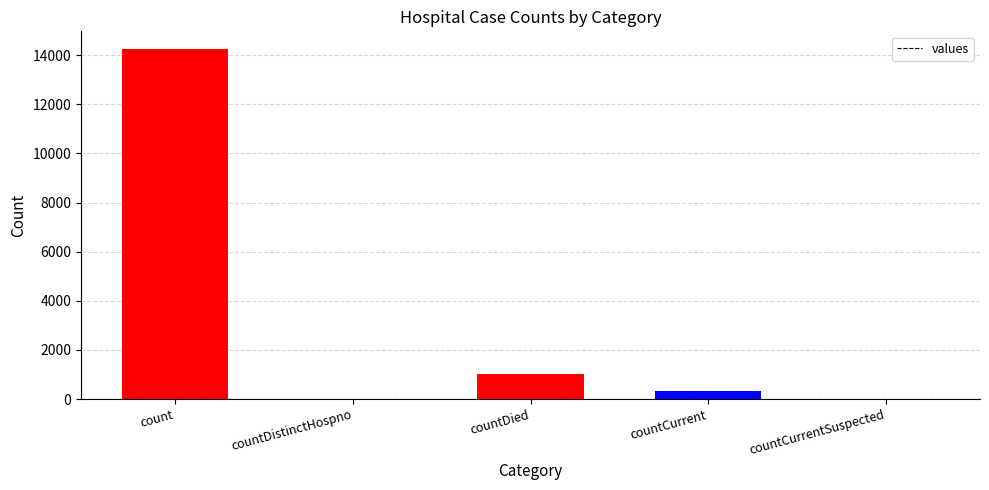

Where does the data first go above 336?

count